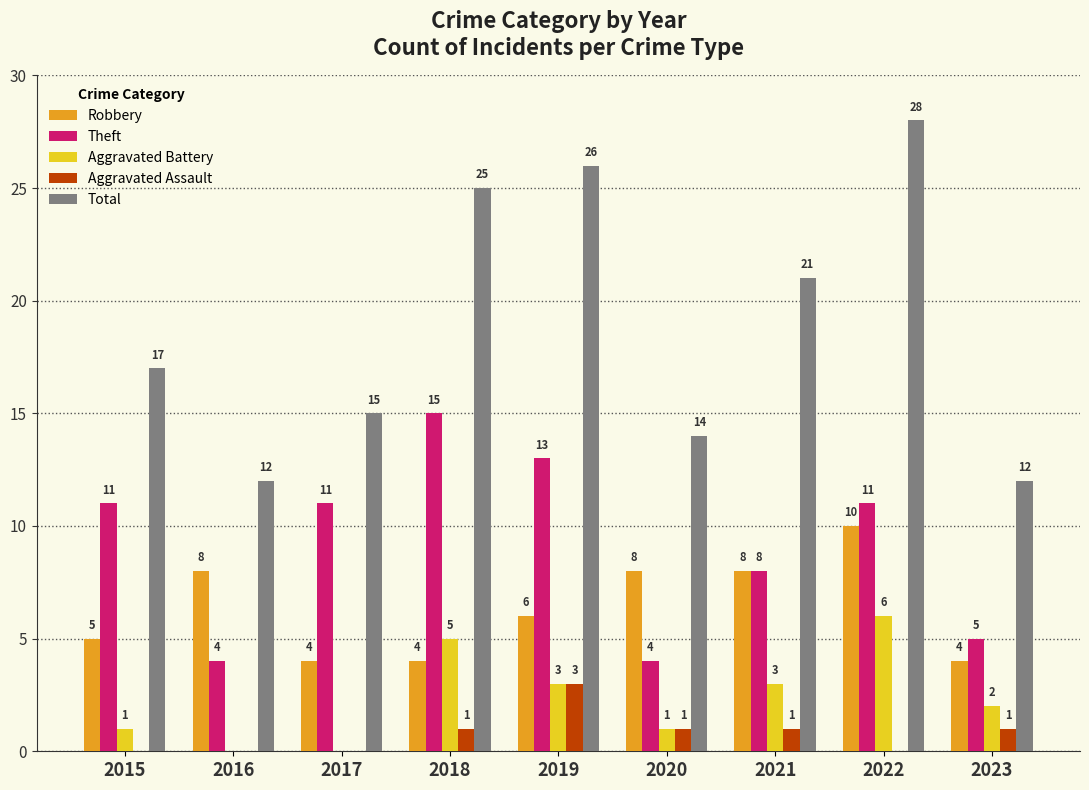

Are the bars grouped side by side (vs. stacked)?

Yes